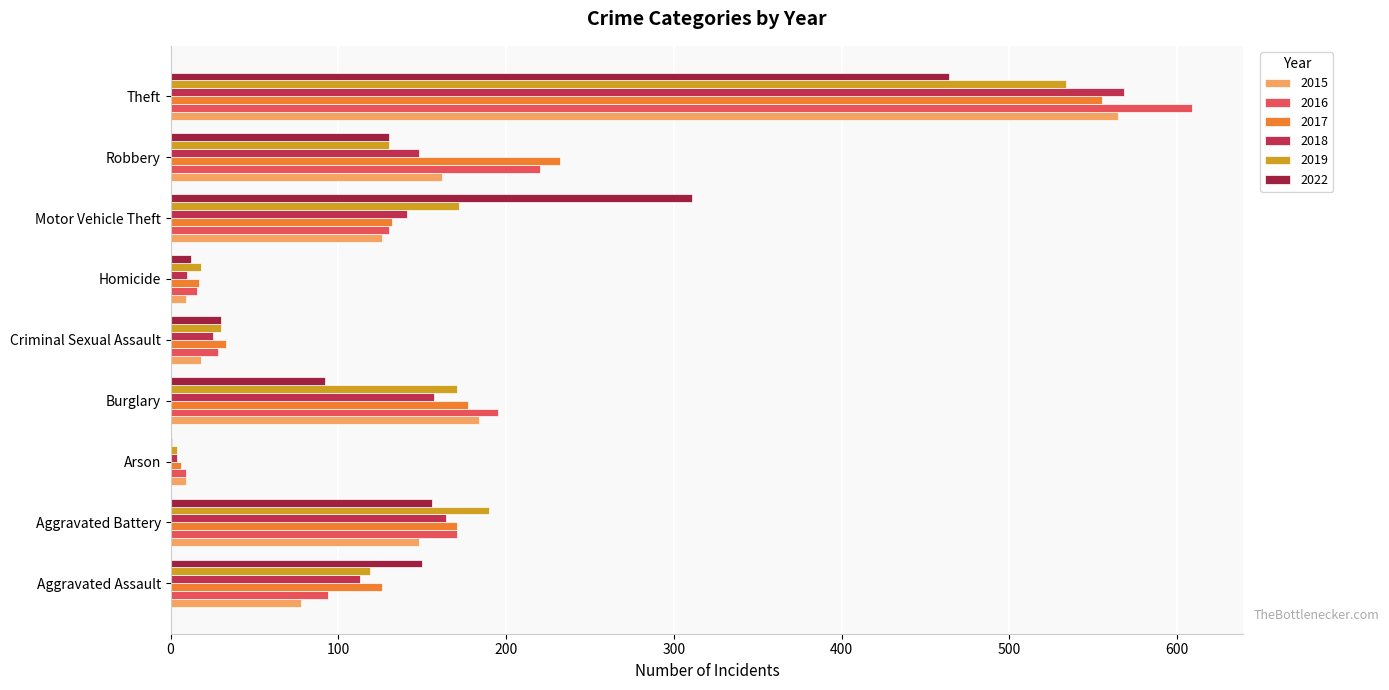

What is the difference between the 2022 values at Criminal Sexual Assault and Motor Vehicle Theft?

281